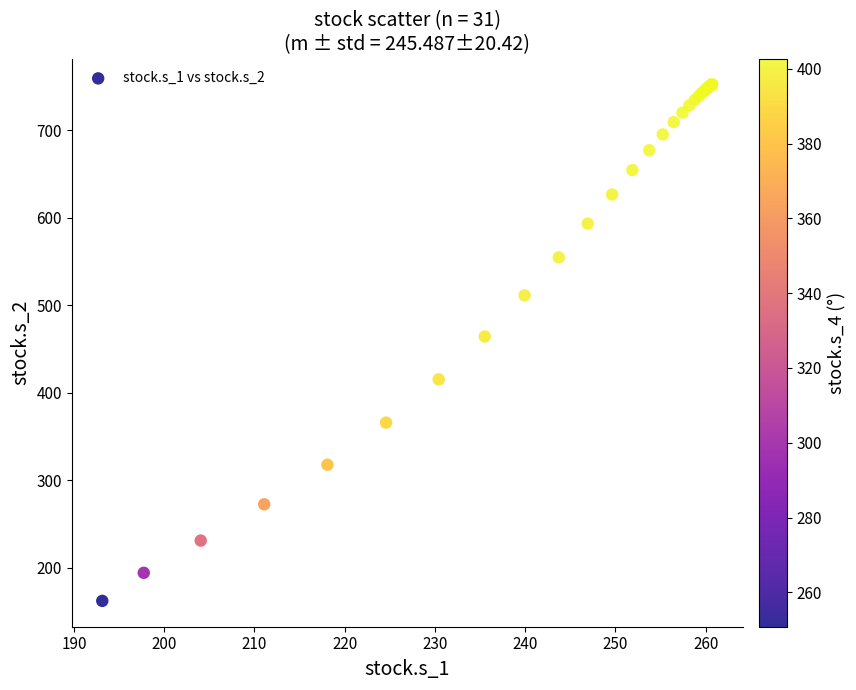

What Y value in the scatter plot is closest to 457?

464.3